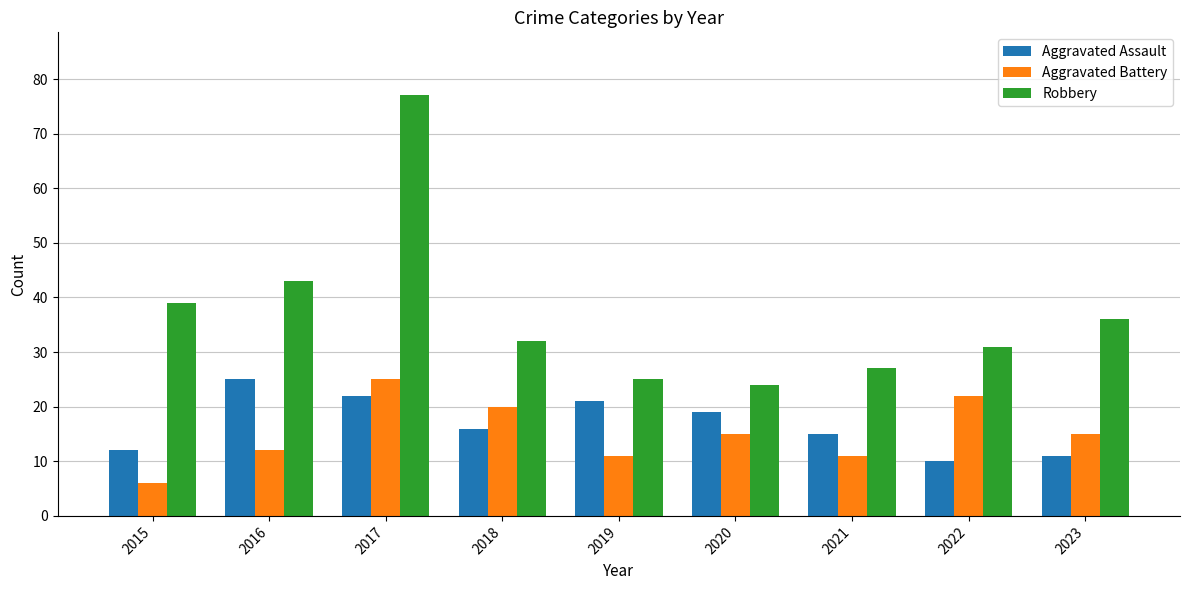

Which series changed the most between 2019 and 2021?

Aggravated Assault